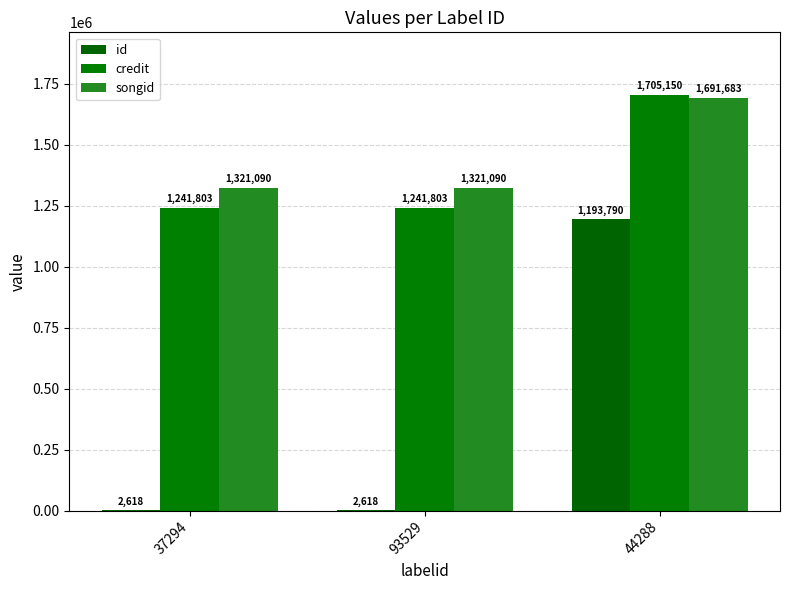

Which series has the largest range (max minus min)?

id